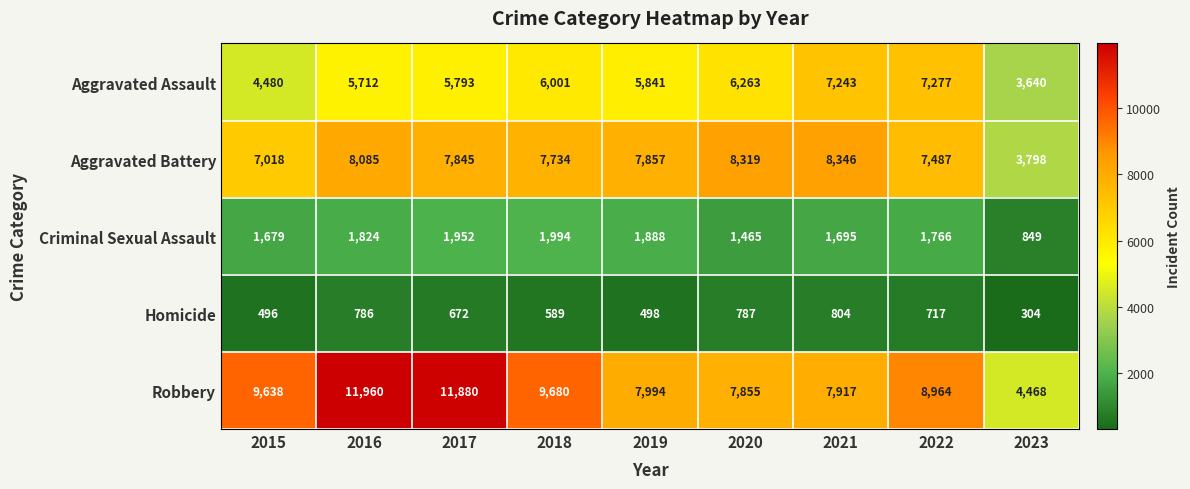

Count the number of data series in this chart.

5